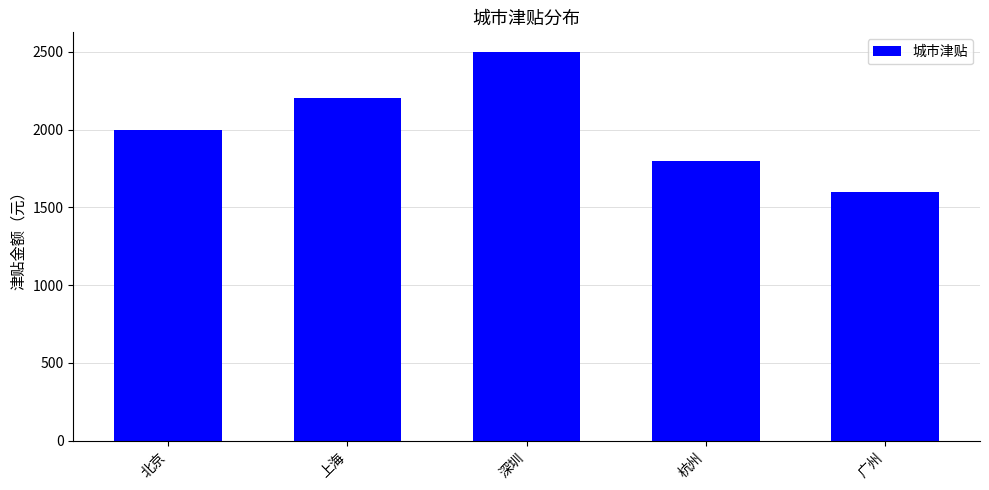

Reading left to right, extract all data points from this chart.

2000	2200	2500	1800	1600